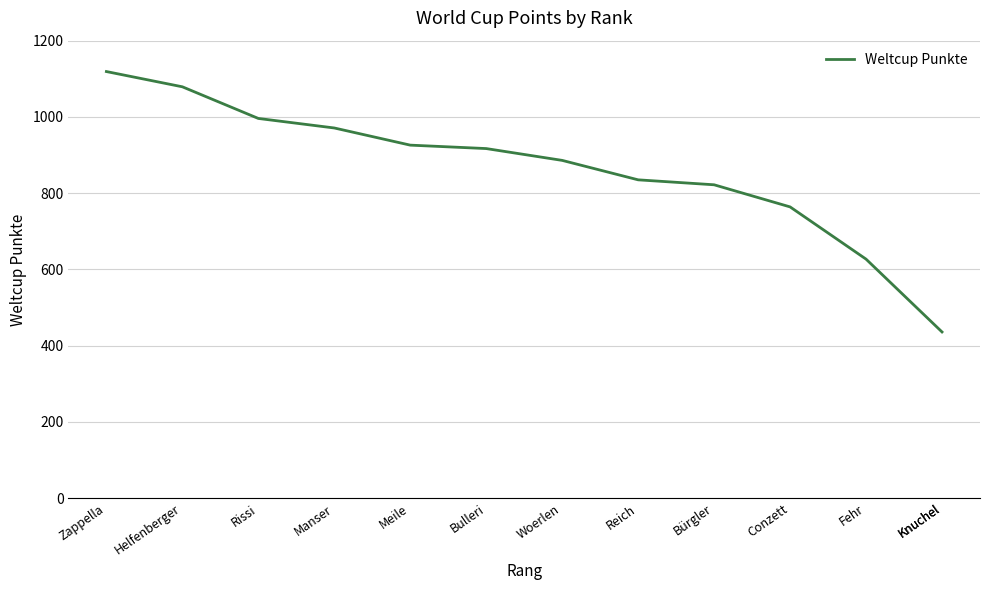

How many values are below 886?

6